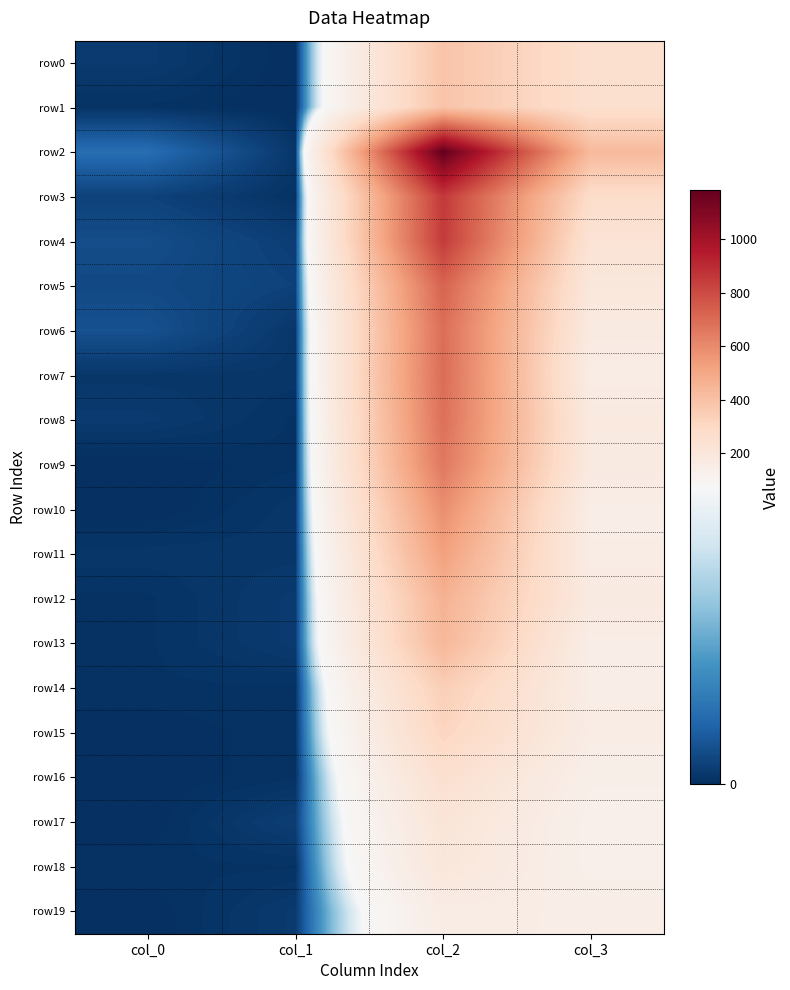

Reading left to right, extract all data points from this chart.

row0: col_0=3	col_1=0	col_2=386	col_3=254
row1: col_0=1	col_1=0	col_2=386	col_3=254
row2: col_0=17	col_1=2	col_2=1184	col_3=428
row3: col_0=5	col_1=1	col_2=857	col_3=273
row4: col_0=8	col_1=4	col_2=849	col_3=226
row5: col_0=7	col_1=5	col_2=723	col_3=194
row6: col_0=9	col_1=2	col_2=691	col_3=172
row7: col_0=2	col_1=2	col_2=696	col_3=151
row8: col_0=3	col_1=1	col_2=684	col_3=177
row9: col_0=0	col_1=1	col_2=659	col_3=173
row10: col_0=0	col_1=2	col_2=586	col_3=145
row11: col_0=2	col_1=2	col_2=526	col_3=152
row12: col_0=1	col_1=3	col_2=460	col_3=174
row13: col_0=1	col_1=3	col_2=437	col_3=145
row14: col_0=1	col_1=1	col_2=342	col_3=146
row15: col_0=0	col_1=1	col_2=310	col_3=155
row16: col_0=0	col_1=1	col_2=249	col_3=134
row17: col_0=0	col_1=4	col_2=212	col_3=126
row18: col_0=1	col_1=1	col_2=200	col_3=127
row19: col_0=0	col_1=3	col_2=153	col_3=148